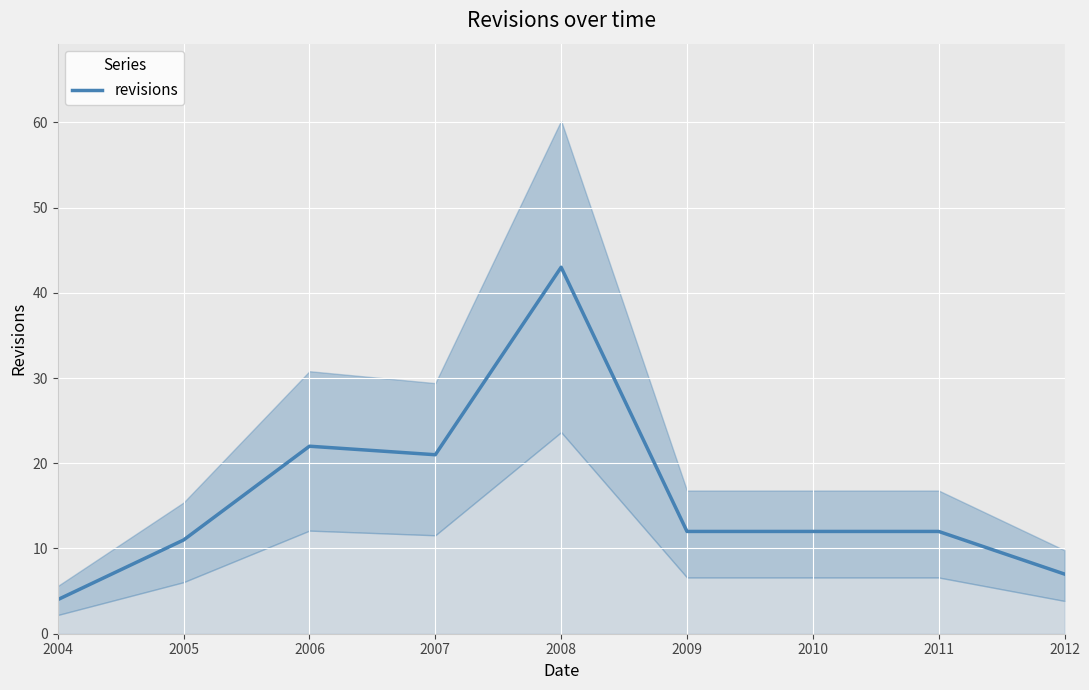

Is it true that the value at 2005 is 18?

False